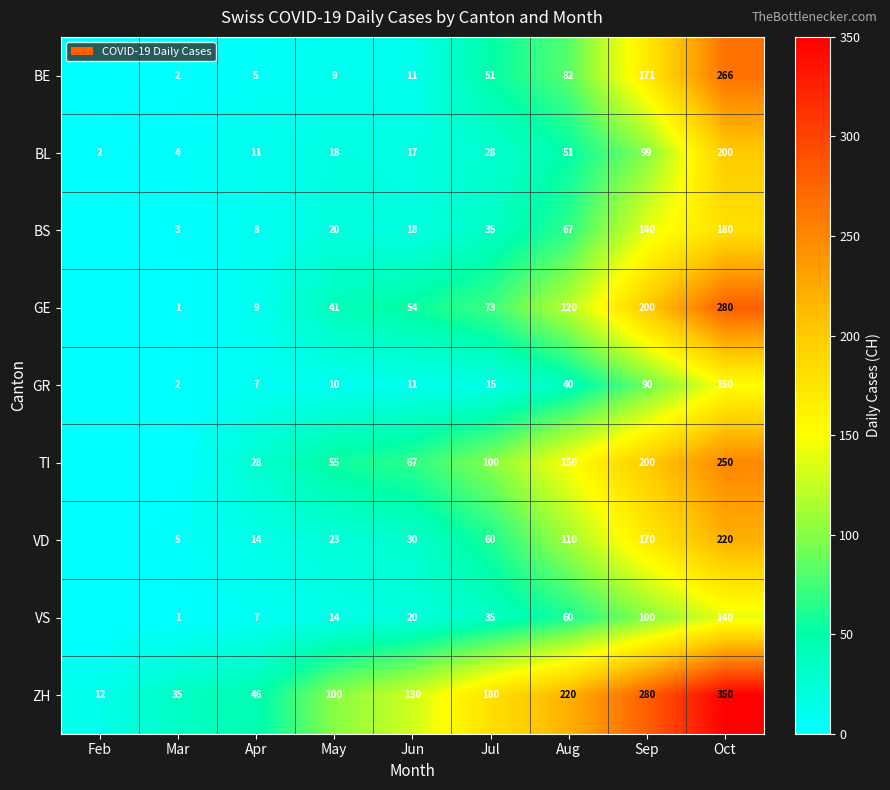

What is the spread (max minus min) of values at Jul?

165